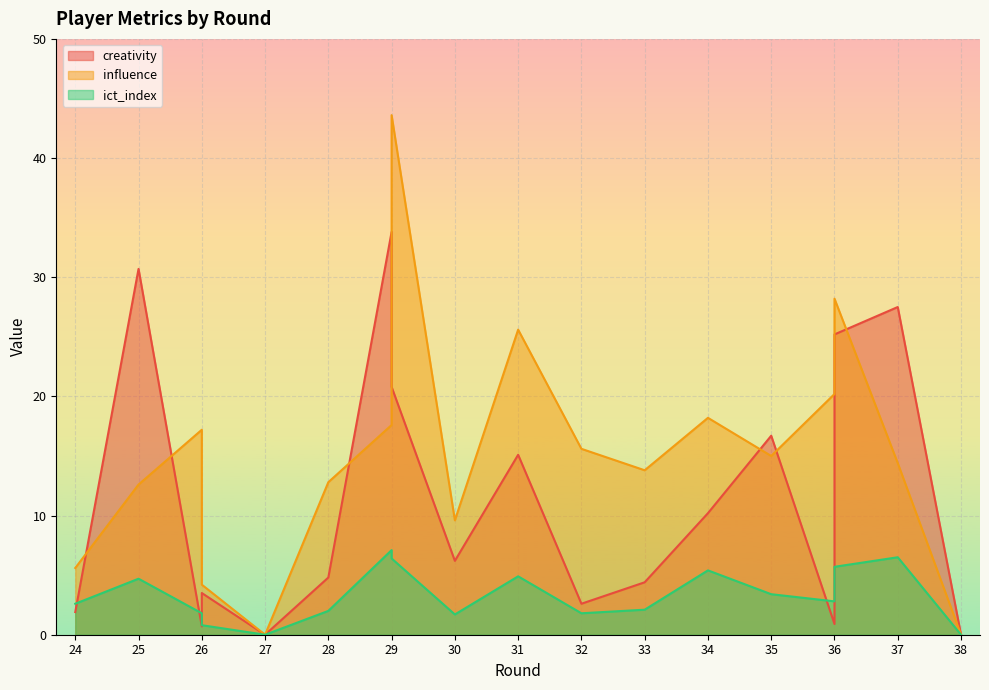

What is the sum of the influence values at 37 and 26?

31.6